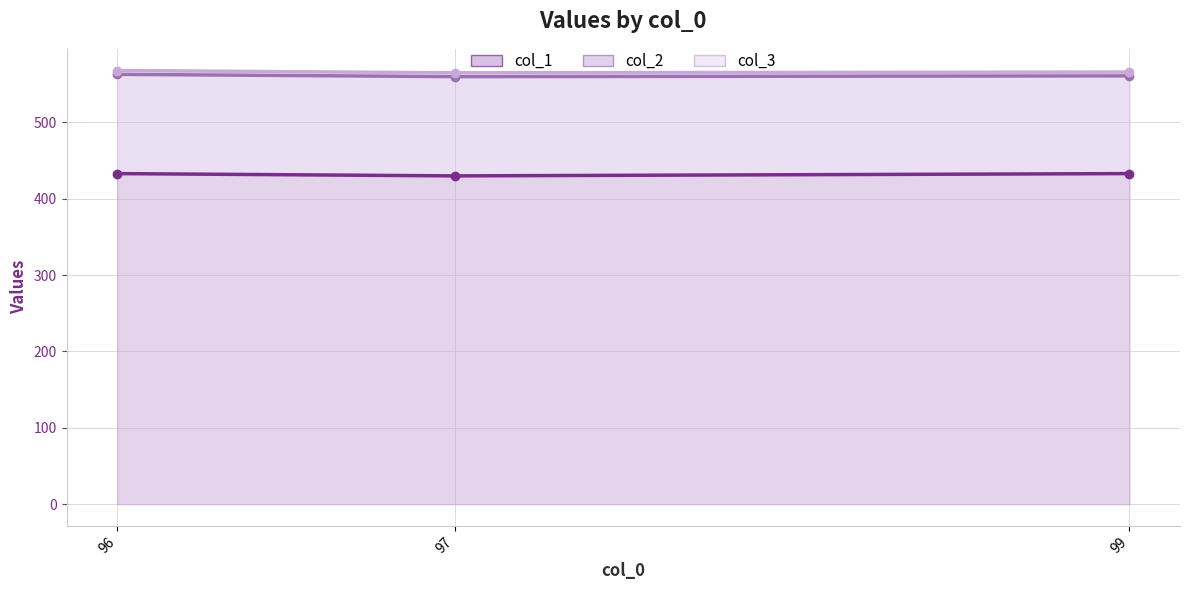

What is the value of the col_1 line point at the 3rd from the left?

433